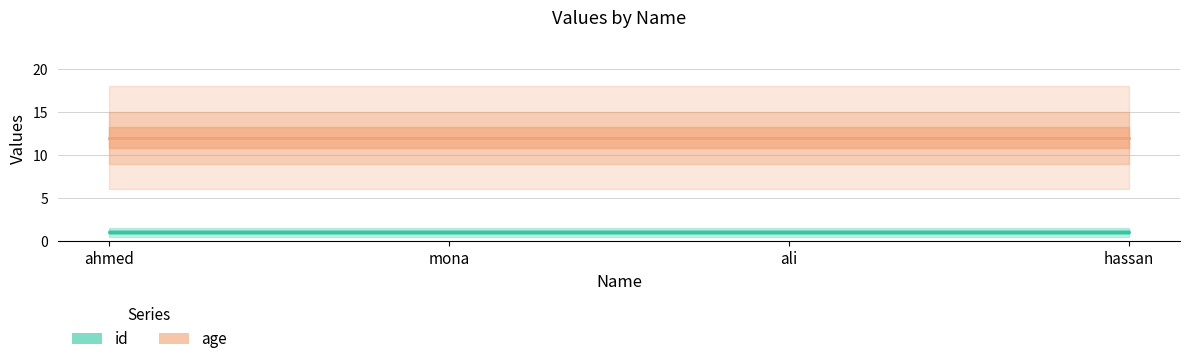

True or false: age and id cross at least once.

False